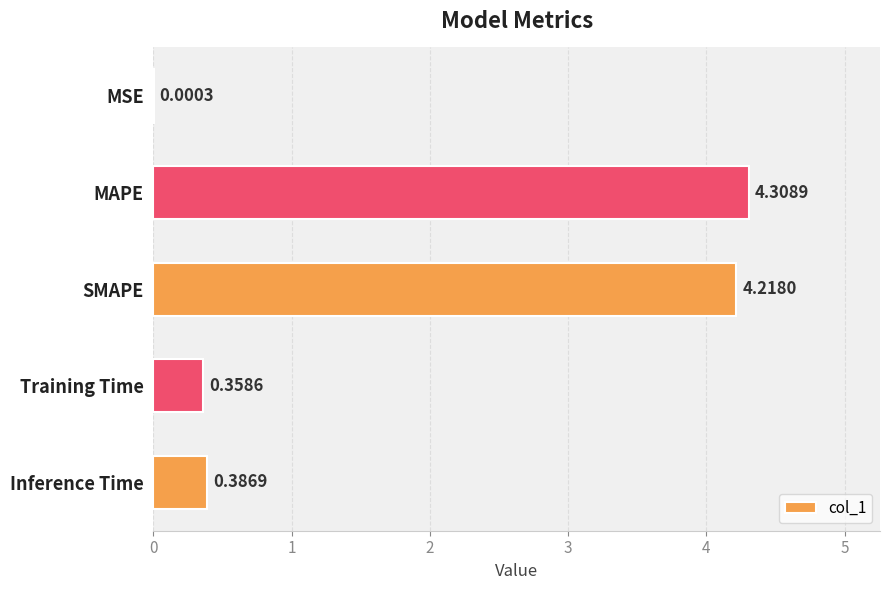

Between SMAPE and Inference Time, which is larger?

SMAPE